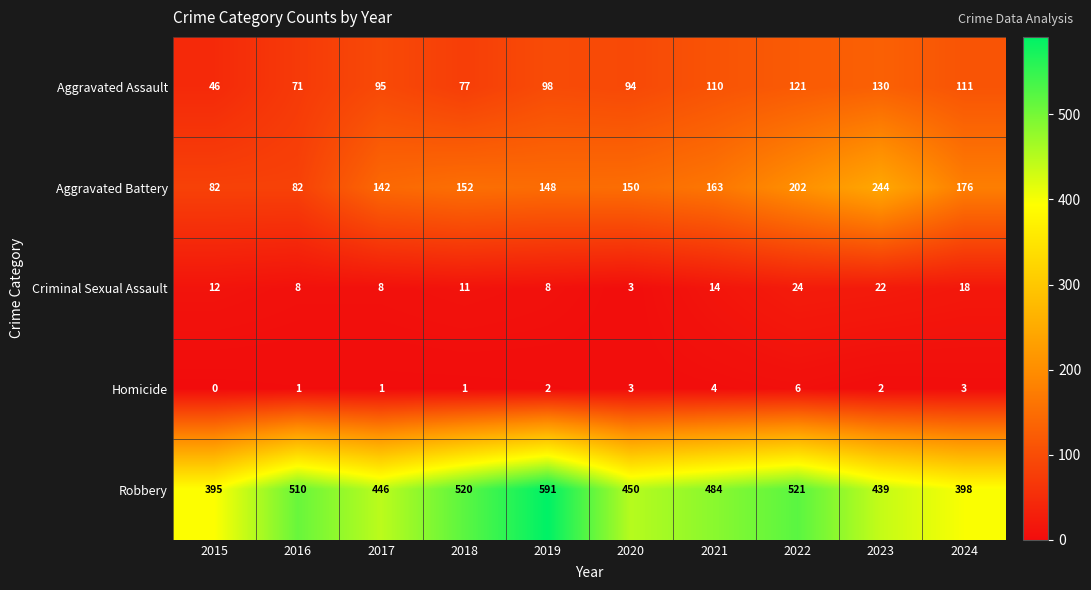

What value does the Aggravated Battery series have at 2019?

148